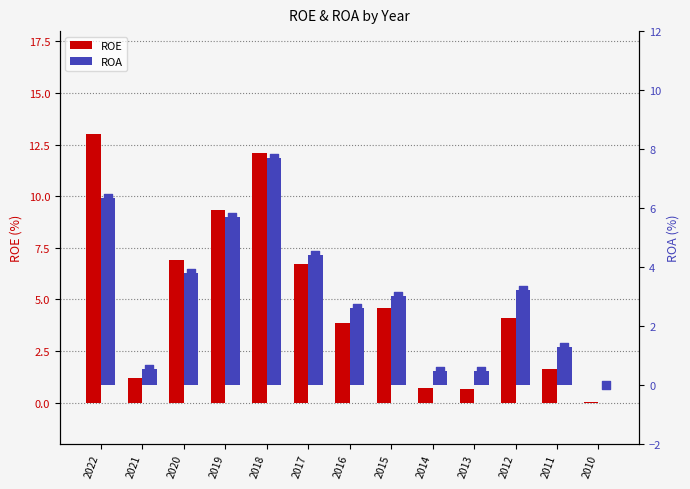

Which series contains the lowest Y value?

ROE